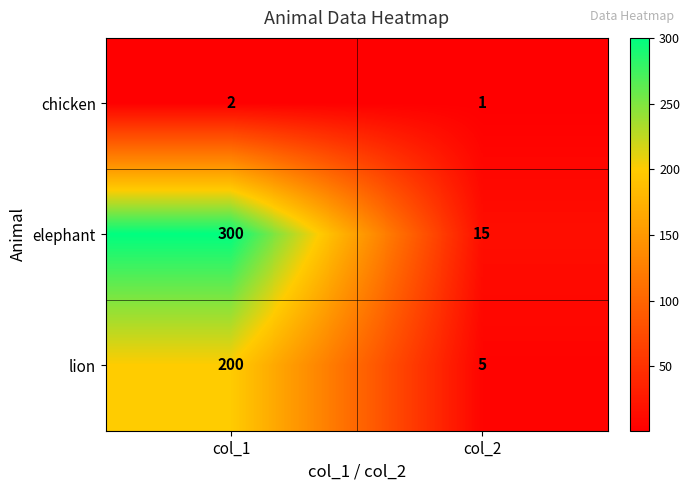

Which series changed the most between col_1 and col_2?

elephant